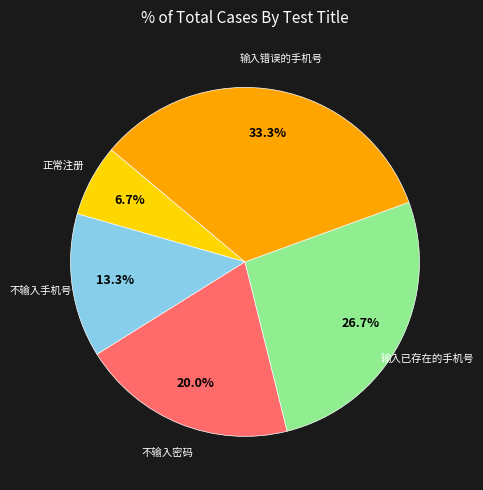

Is there any slice that represents more than half of the pie?

No